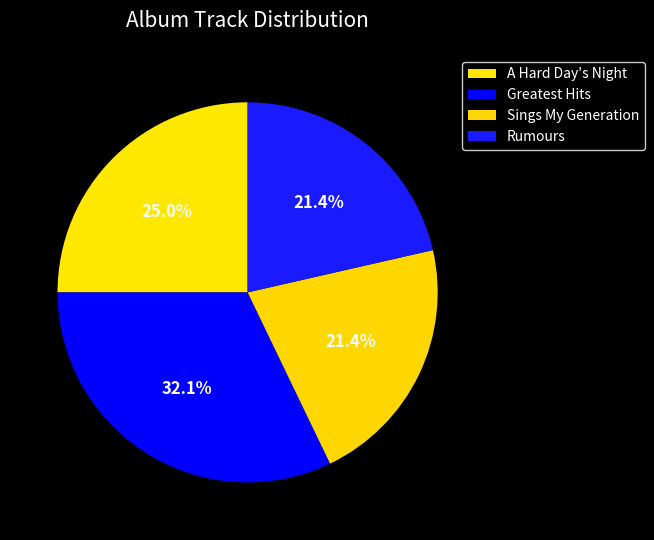

The A Hard Day's Night slice represents 37% of the pie. True or false?

False